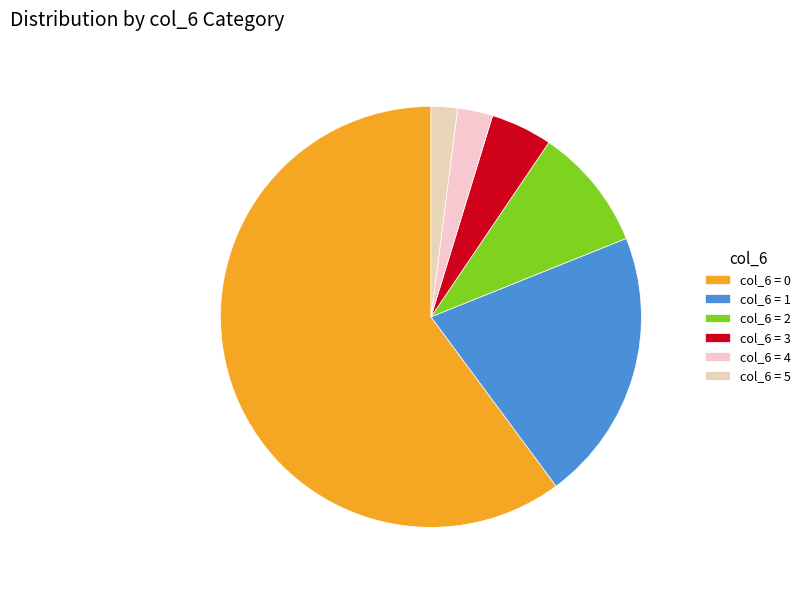

Count the number of slices in the pie.

6